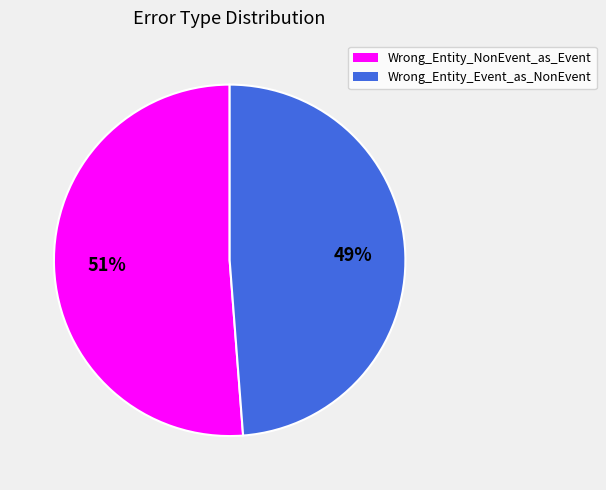

Is it true that Wrong_Entity_Event_as_NonEvent is 42% of the pie?

False